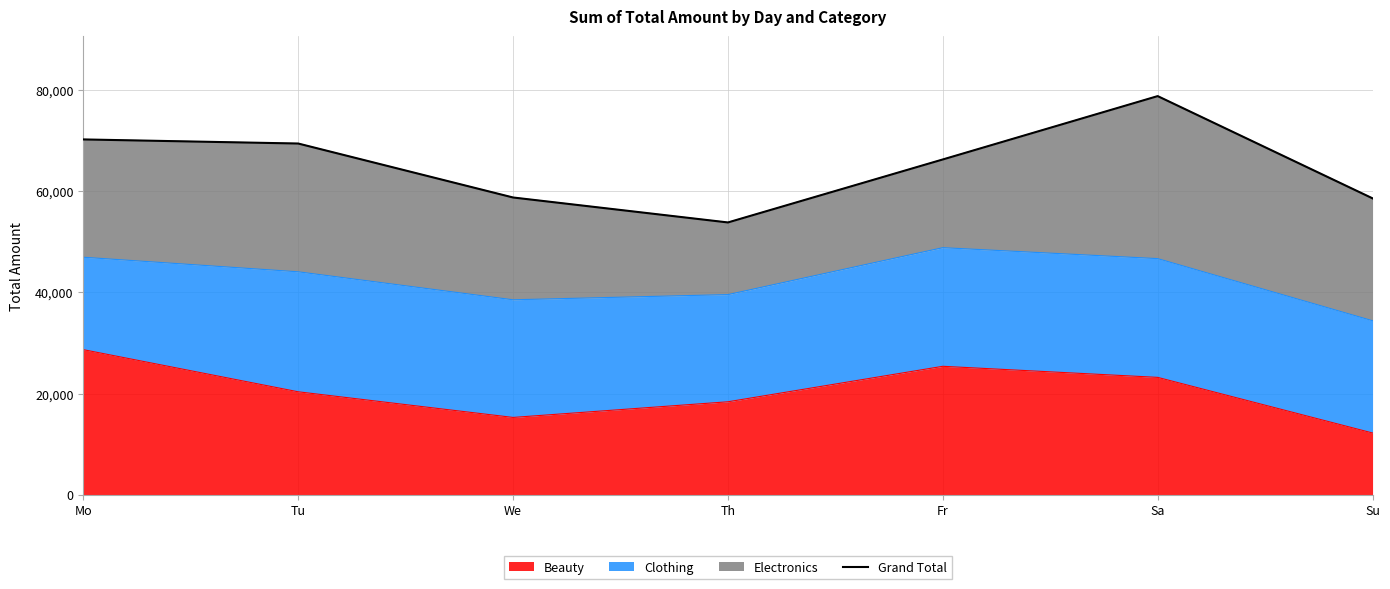

What position from the left is Th?

4